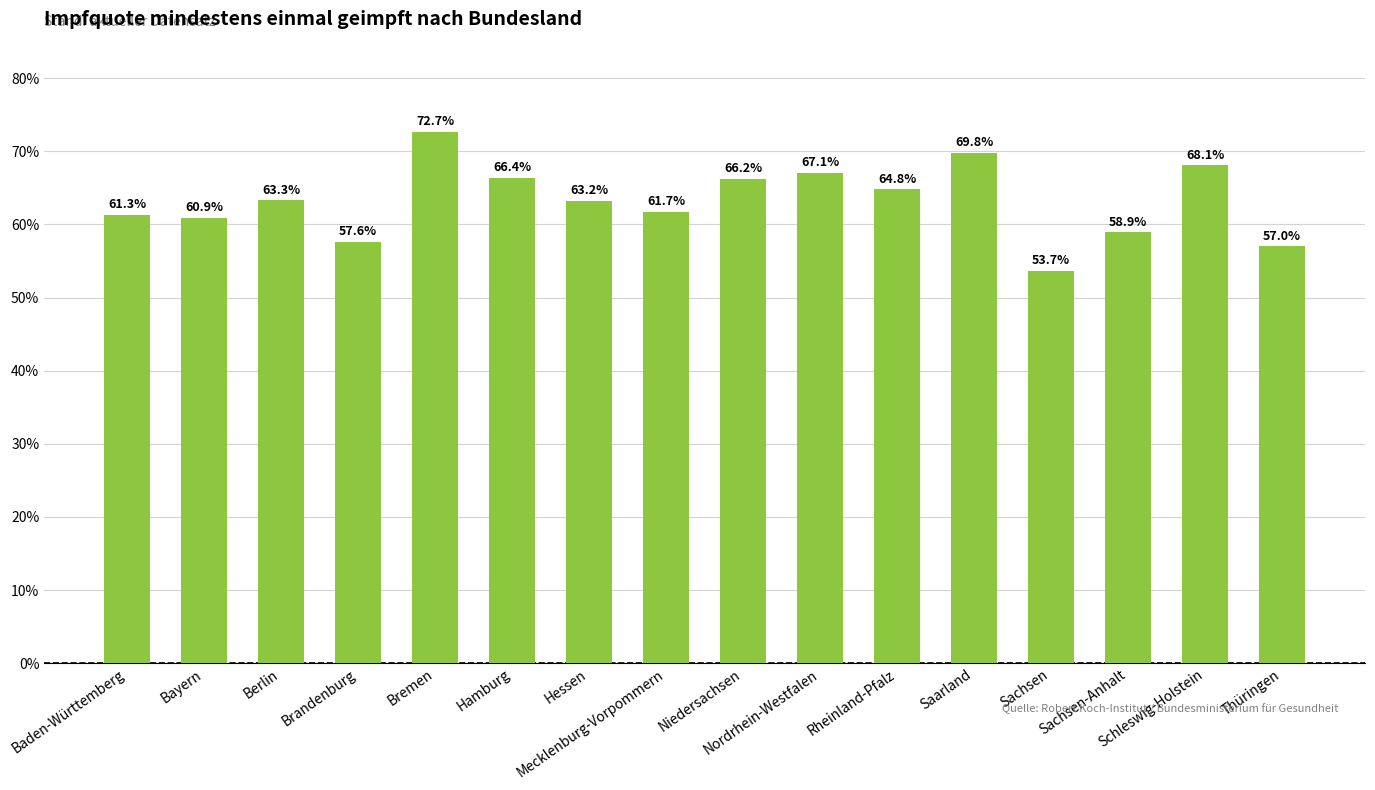

What is the ratio of the value at Sachsen-Anhalt to the value at Baden-Württemberg?

1.0